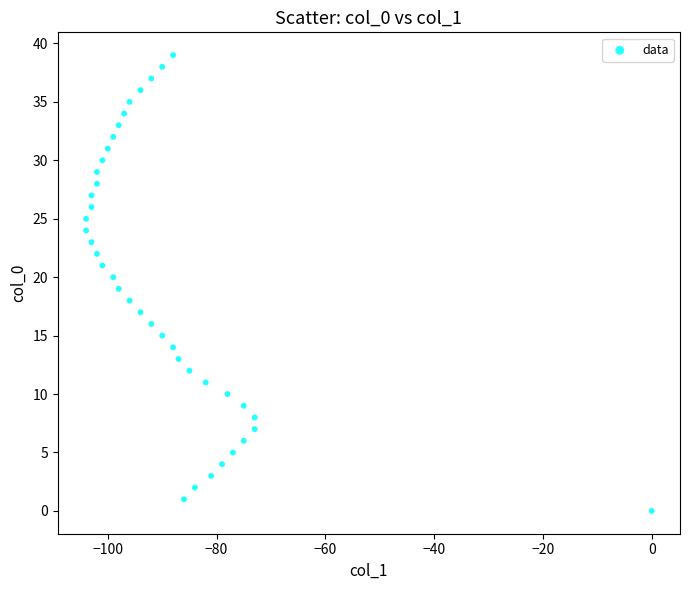

What is the range of X values (max minus min)?

104